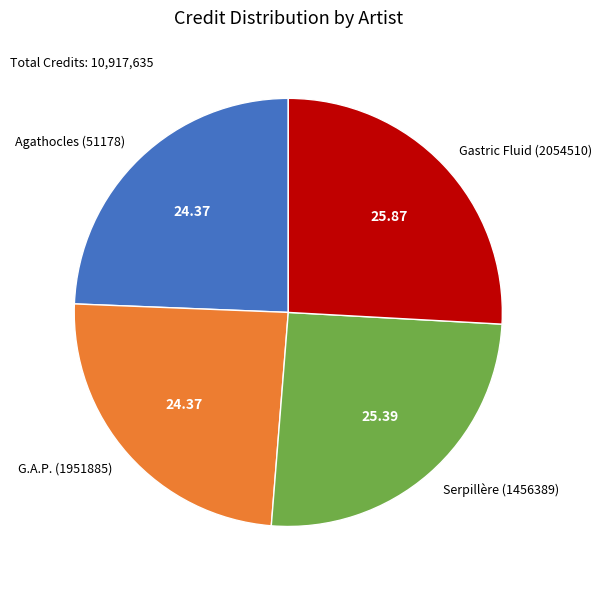

True or false: Serpillère (1456389) accounts for 15% of the total.

False